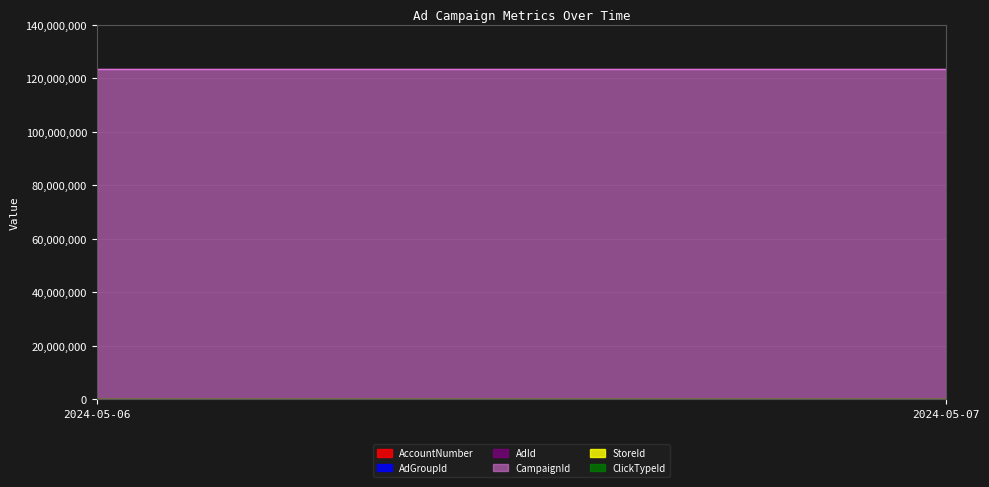

Does the chart display data point markers on the line(s)?

No